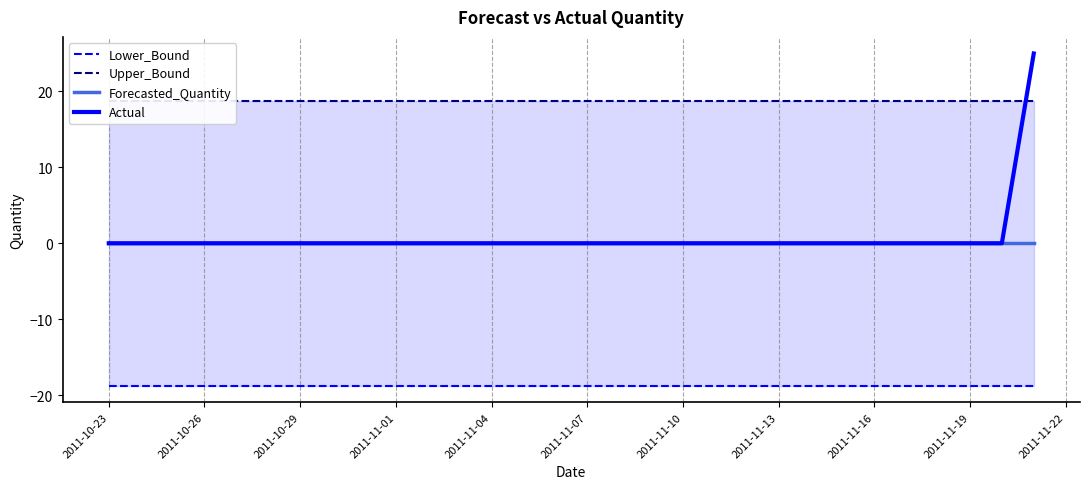

Is it true that Forecasted_Quantity equals 0.0 at 2011-11-01?

True